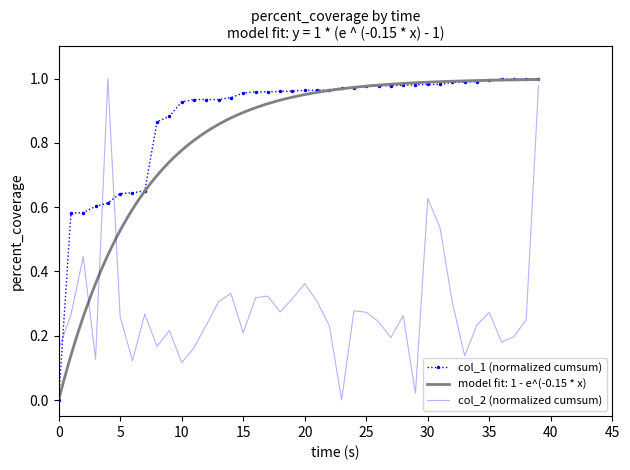

What is the sum of all col_2 (normalized cumsum) values?

11.5